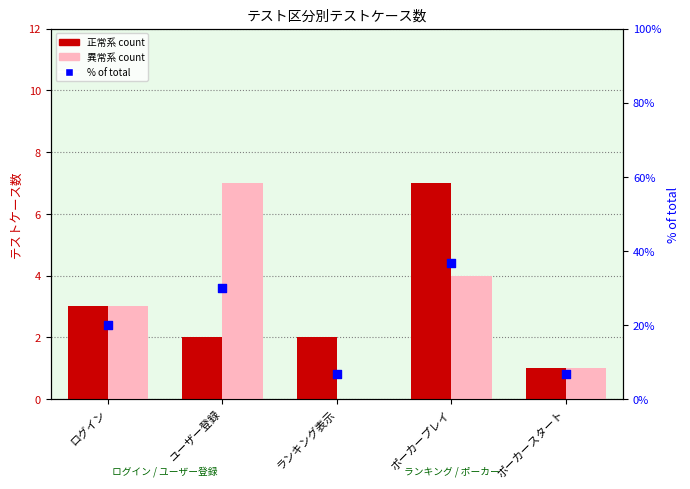

What are all the series names shown in the legend?

正常系, 異常系, % of total